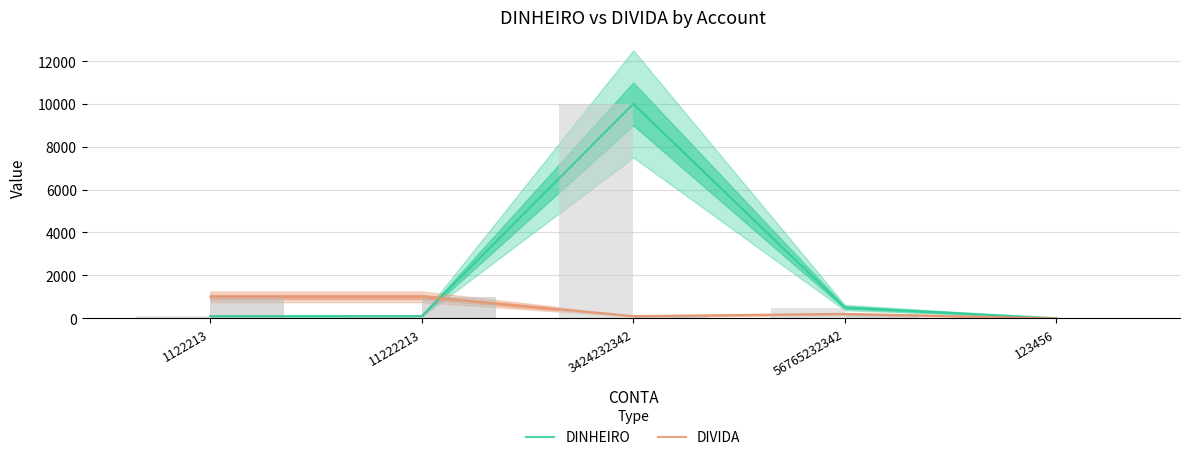

Which series changed the most between 1122213 and 56765232342?

DIVIDA